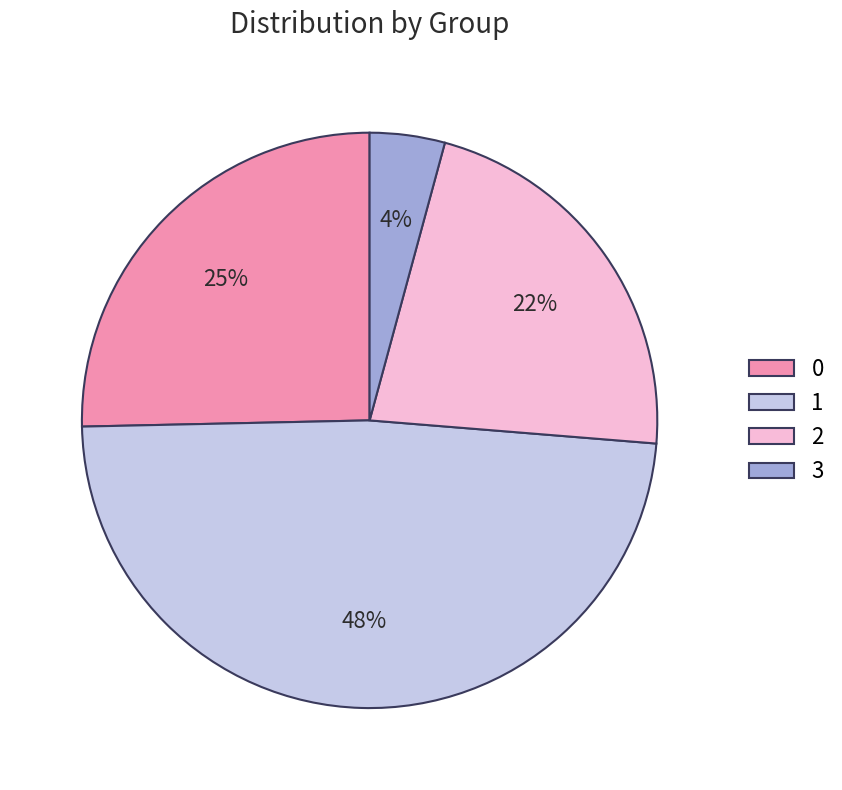

Rank the categories by value from lowest to highest.

3, 2, 0, 1